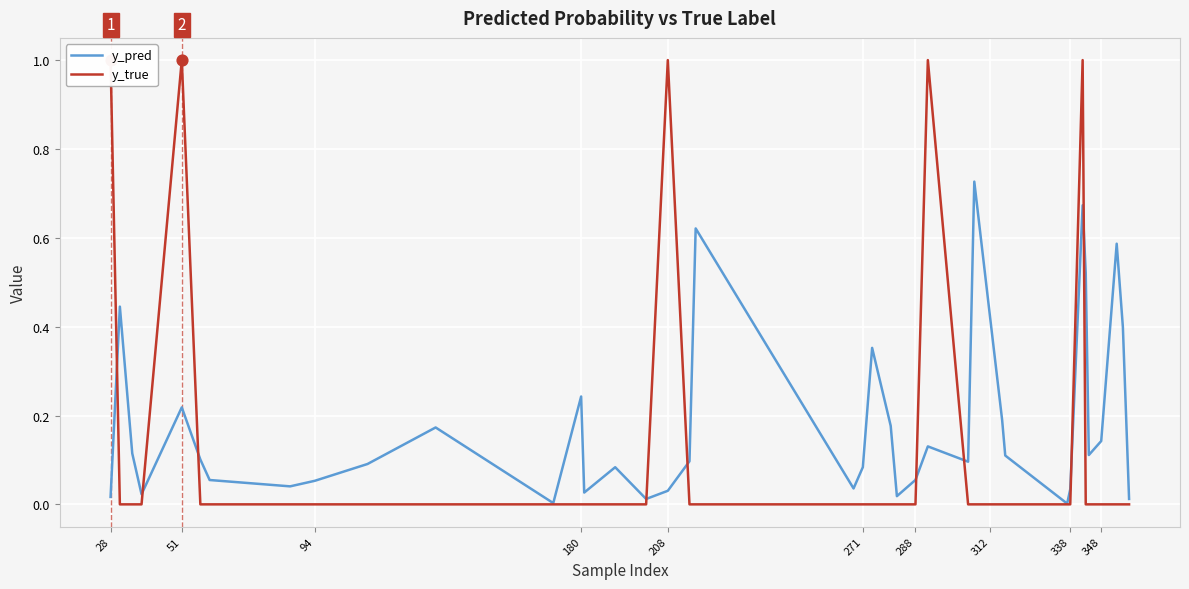

Which series reaches the minimum Y coordinate?

y_true